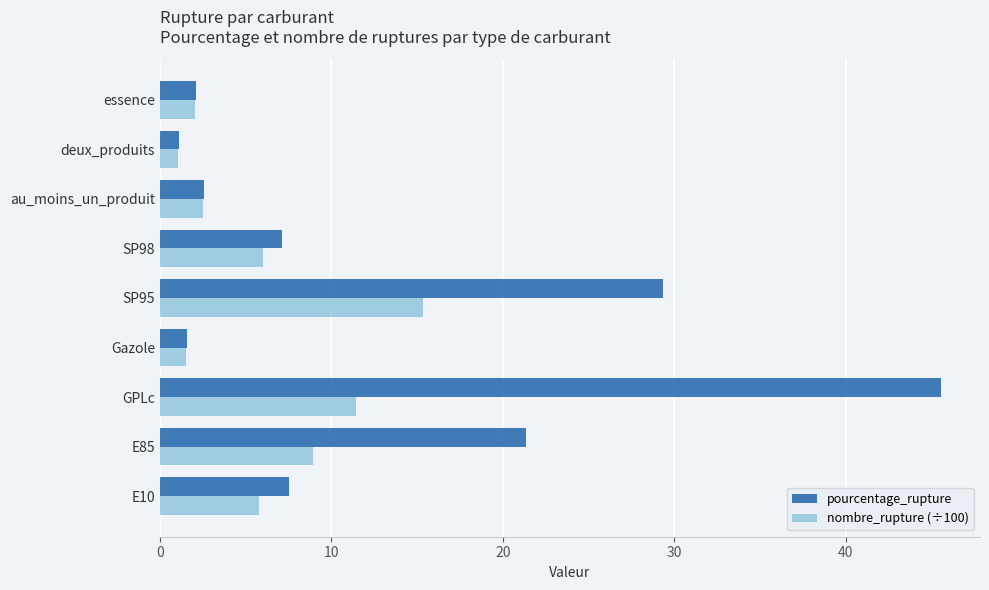

The nombre_rupture (÷100) series shows 6.2 at GPLc. True or false?

False